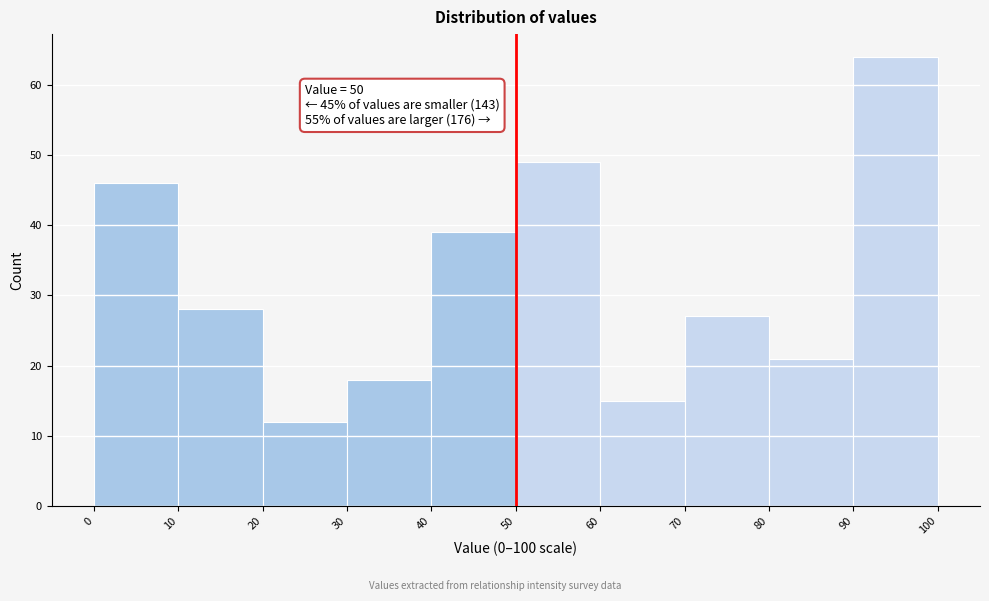

Which range on the x-axis has the tallest bar?

90 to 100